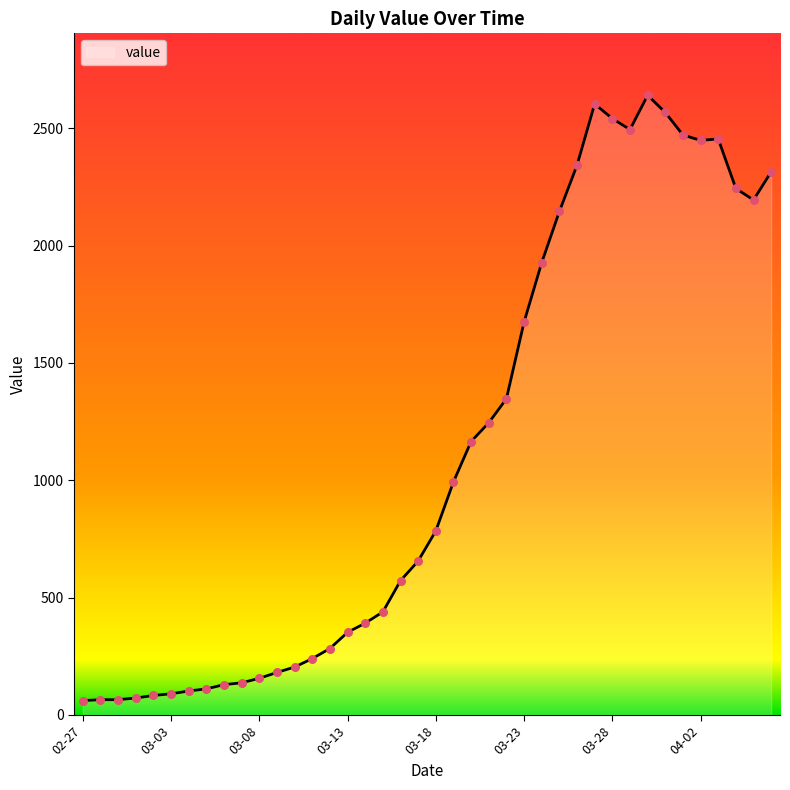

What is the greatest value displayed?

2640